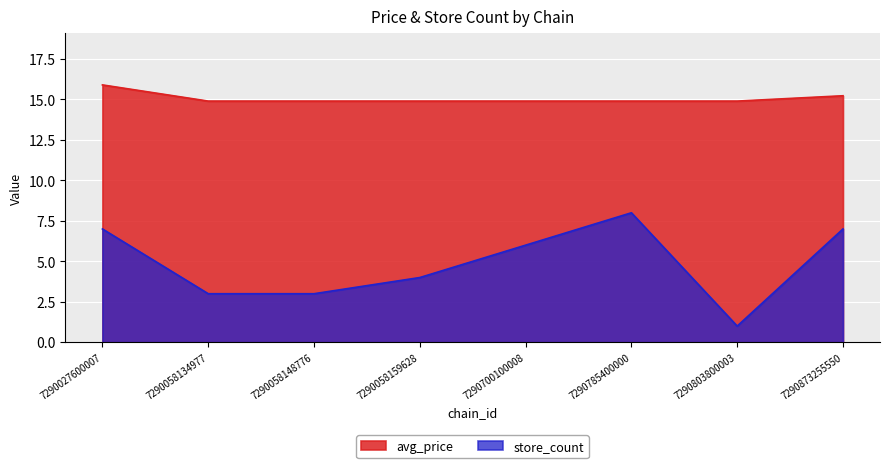

What is the value of the avg_price point at the 1st from the left?

15.9